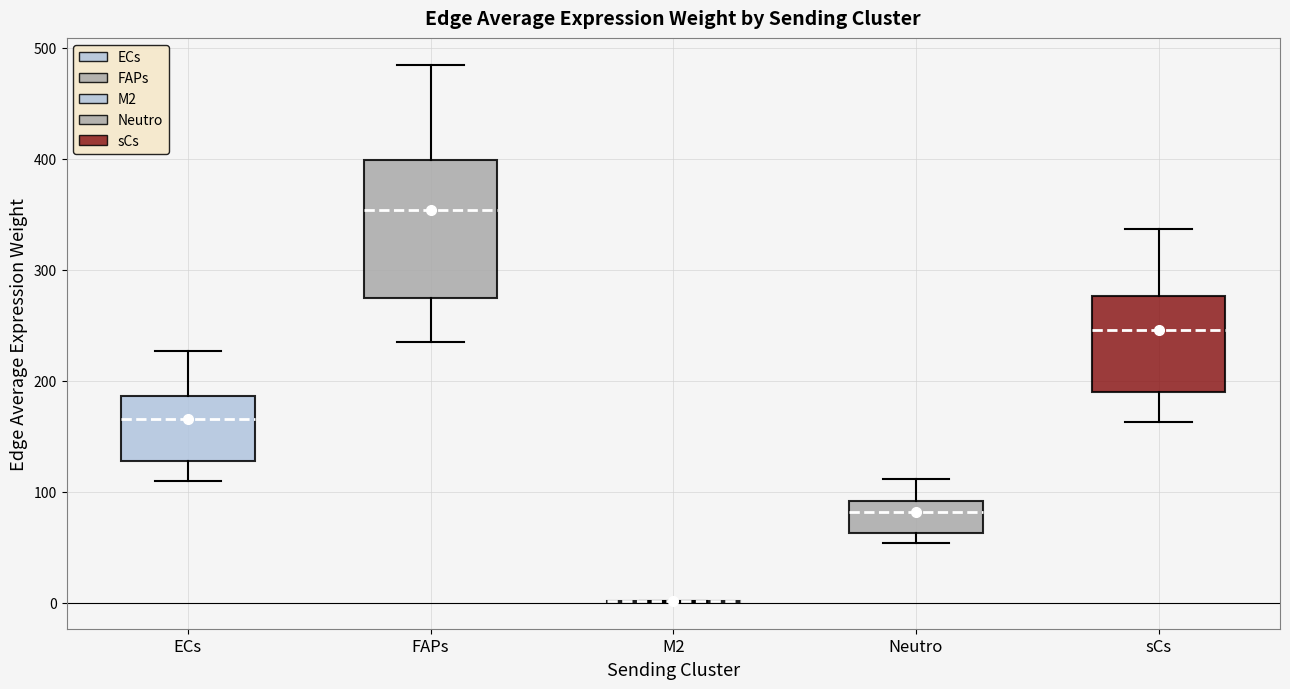

Which box is the tallest, from its lower edge to its upper edge?

FAPs